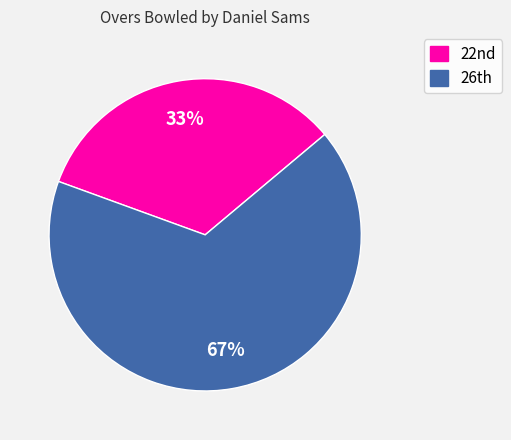

Rank the categories by value from highest to lowest.

26th, 22nd